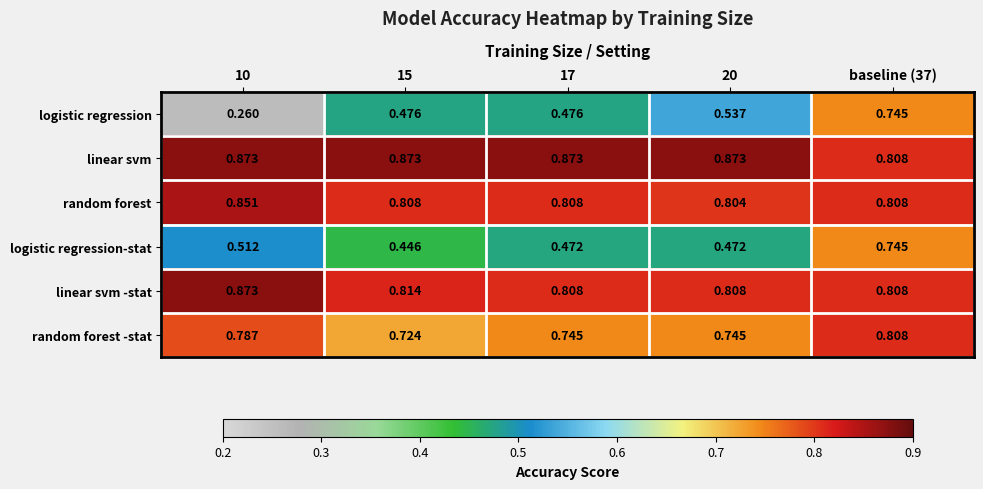

Which series has the largest range (max minus min)?

logistic regression